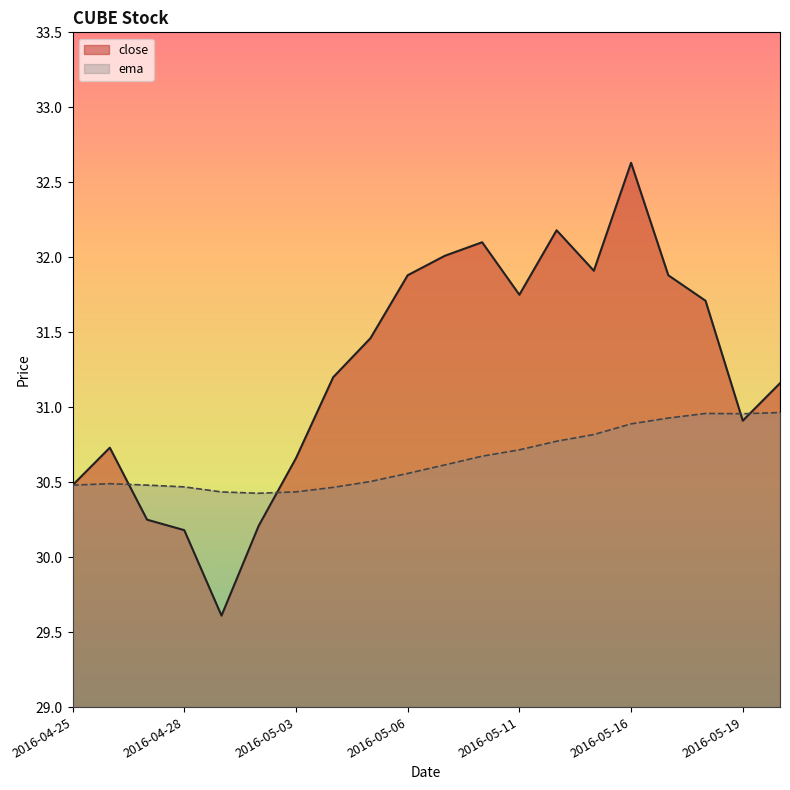

What is the smallest value displayed?

29.6